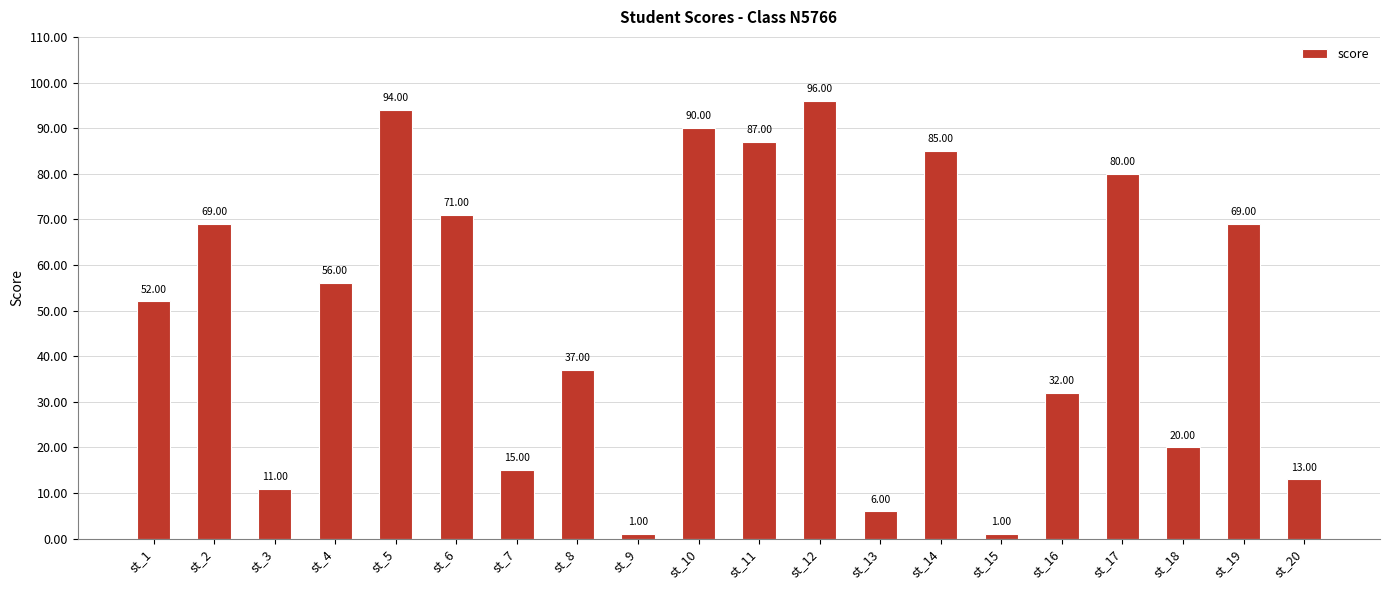

Which has a higher value, st_12 or st_14?

st_12